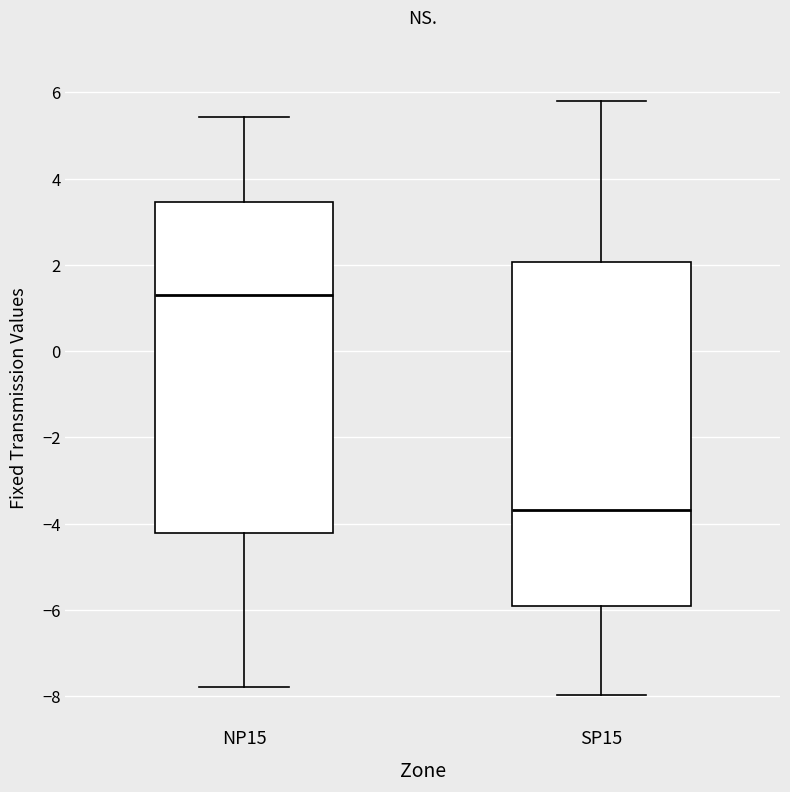

Which box has the lowest median line?

SP15